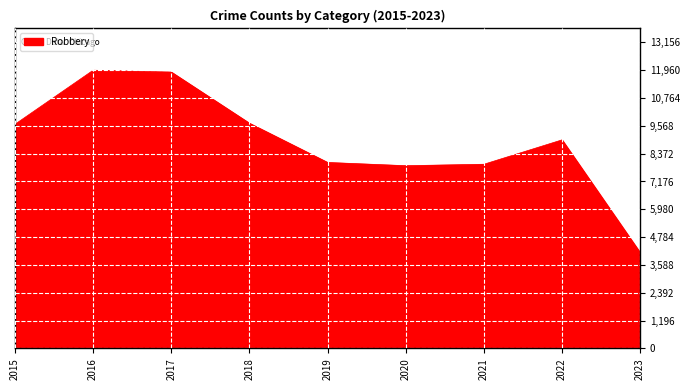

Between 2023 and 2018, which is larger?

2018